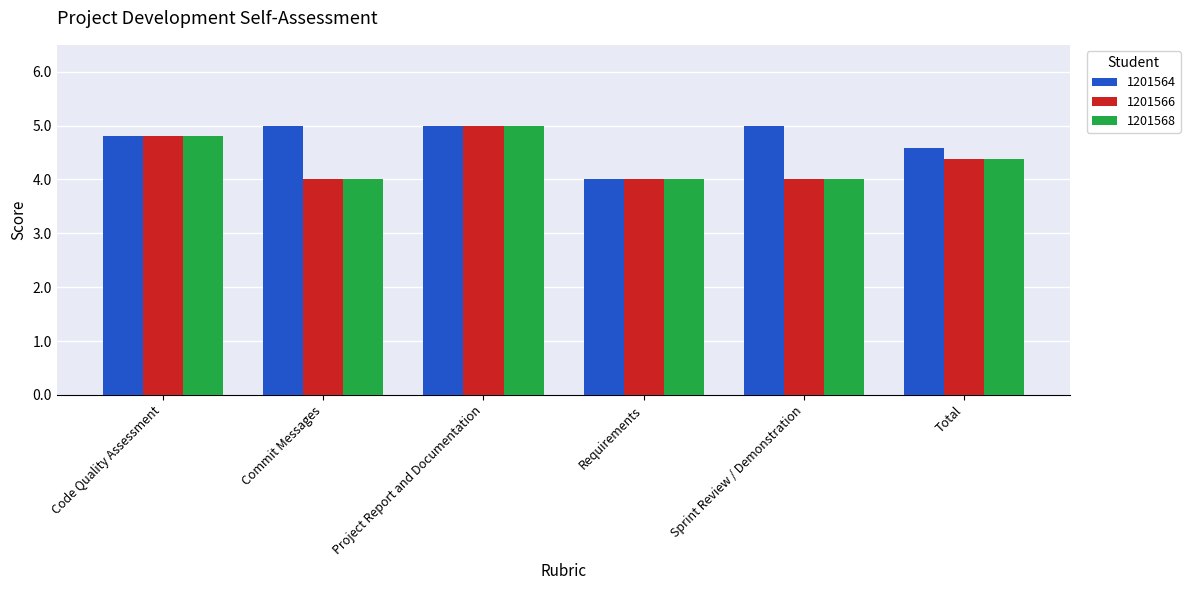

What is the label of the 4th bar from the left?

Requirements